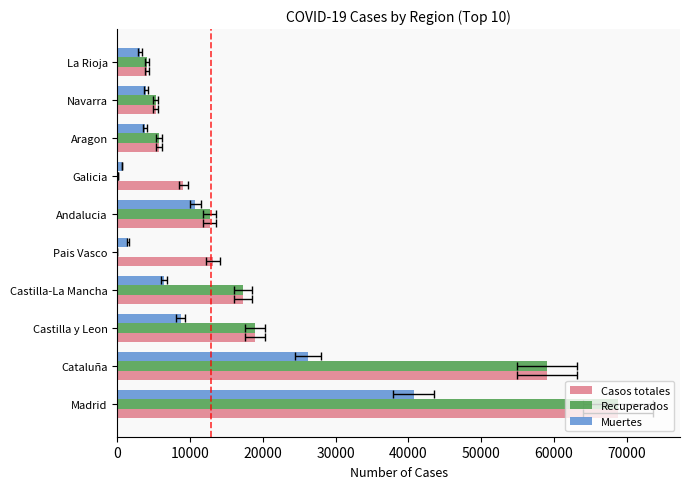

The value of Casos totales at La Rioja is 1678. True or false?

False